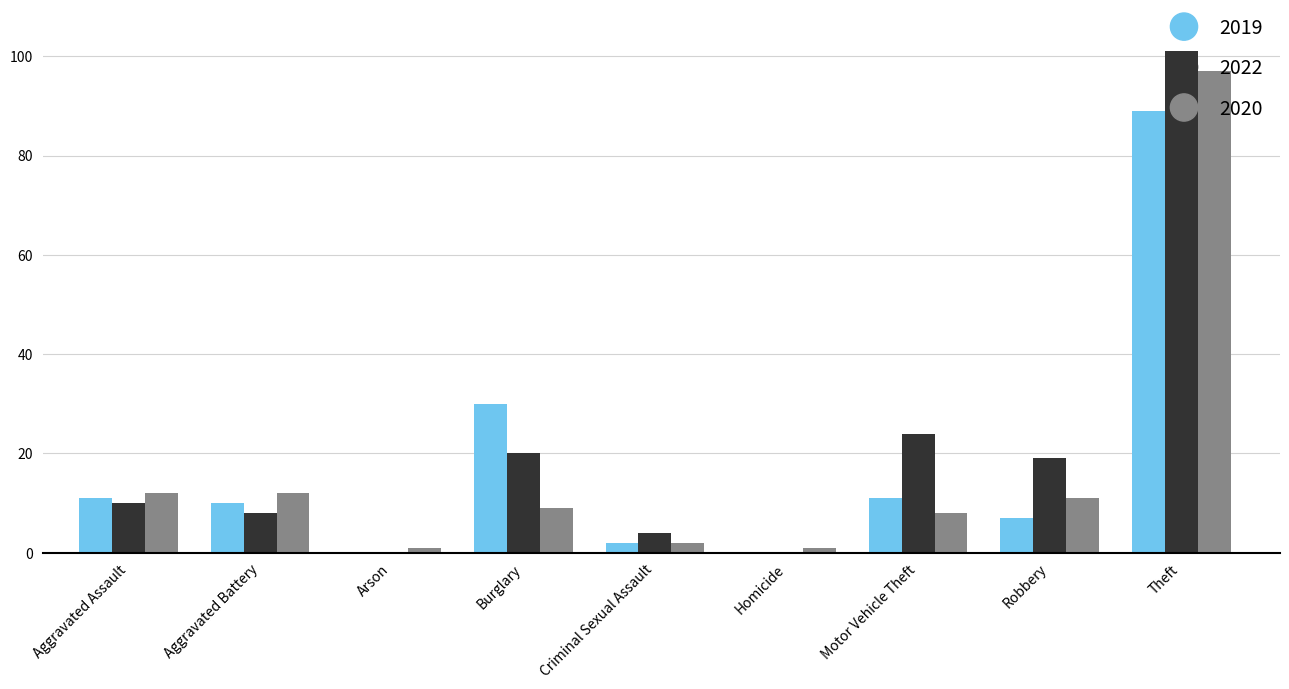

Between Aggravated Battery and Theft, which series saw the biggest shift?

2022